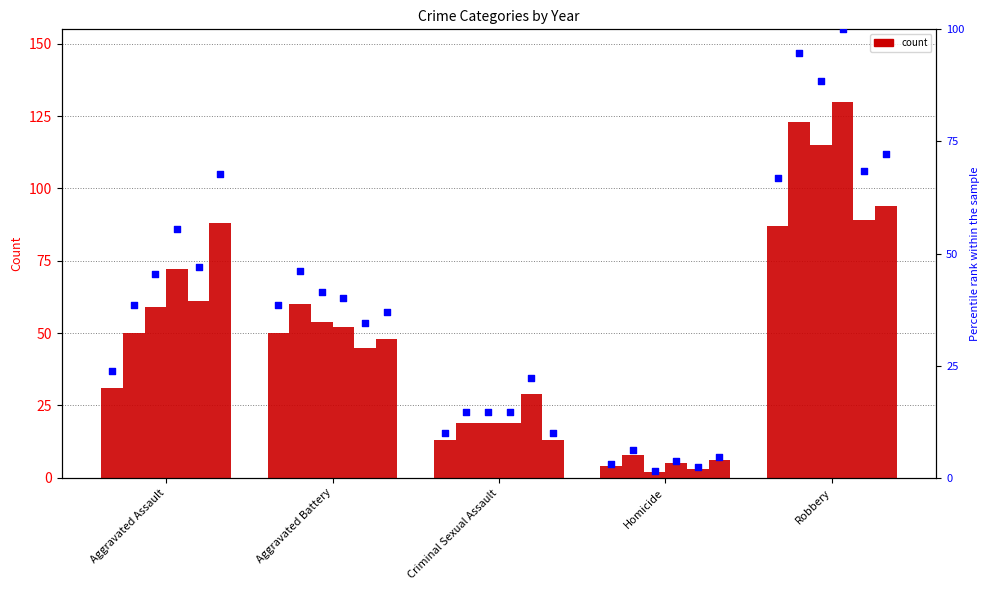

What is the ratio of the value at Aggravated Assault to the value at Homicide?

7.8